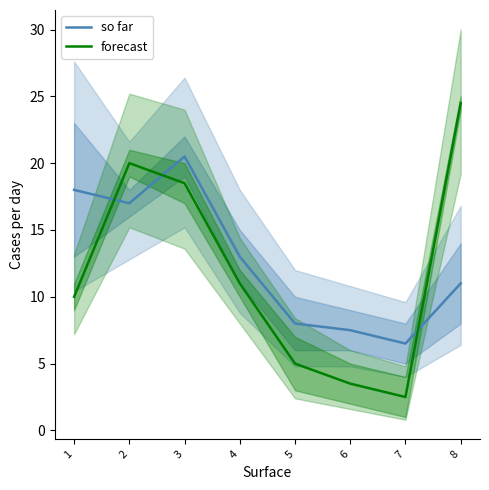

Which label corresponds to the smallest value in the chart?

7